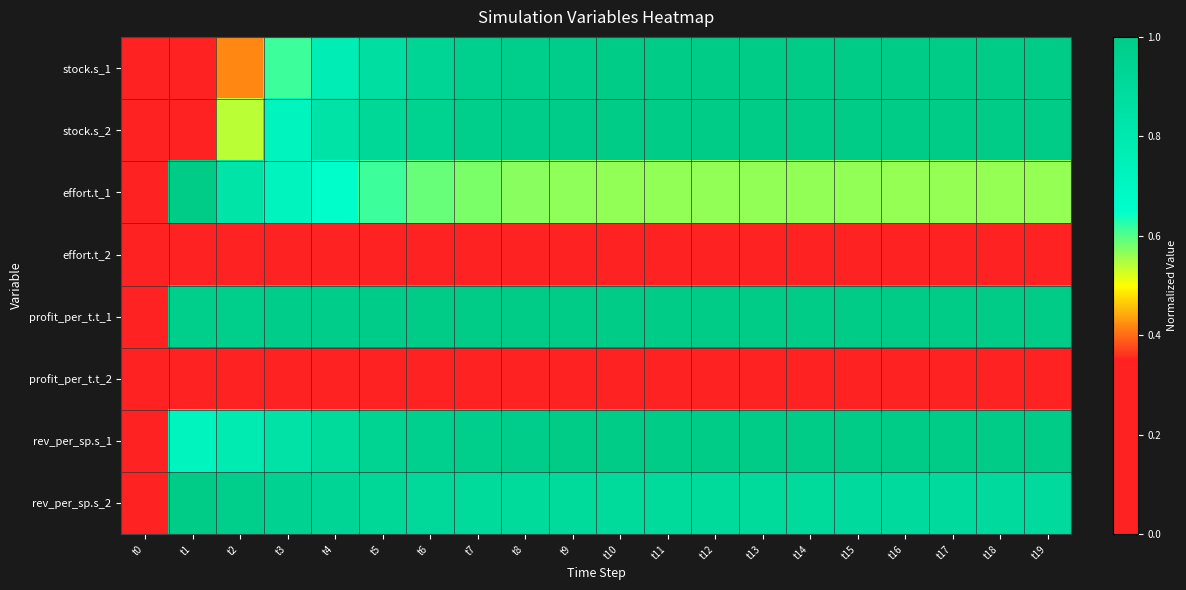

At t4, list the series in order from largest to smallest.

profit_per_t.t_1, rev_per_sp.s_2, rev_per_sp.s_1, stock.s_2, stock.s_1, effort.t_1, effort.t_2, profit_per_t.t_2